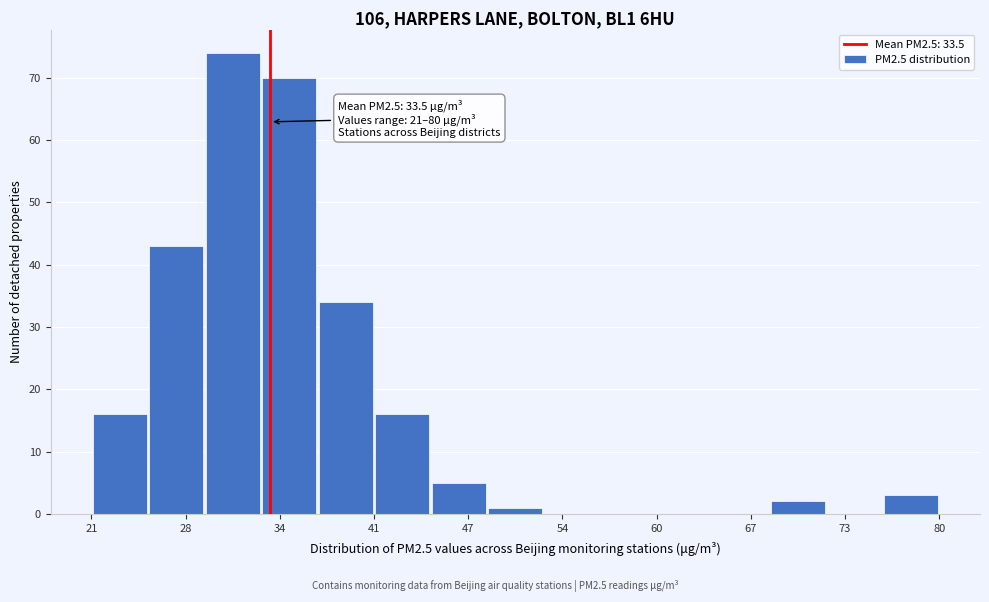

Read against the x-axis, roughly where is the centre of the tallest bar?

31